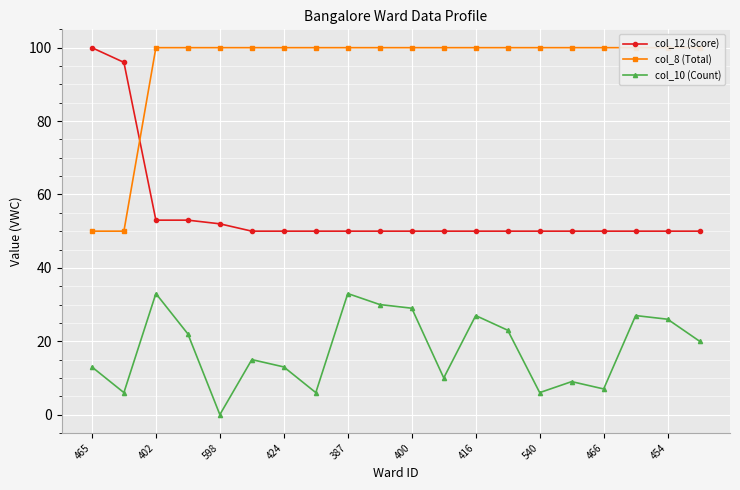

How many values in col_10 (Count) are above zero?

19